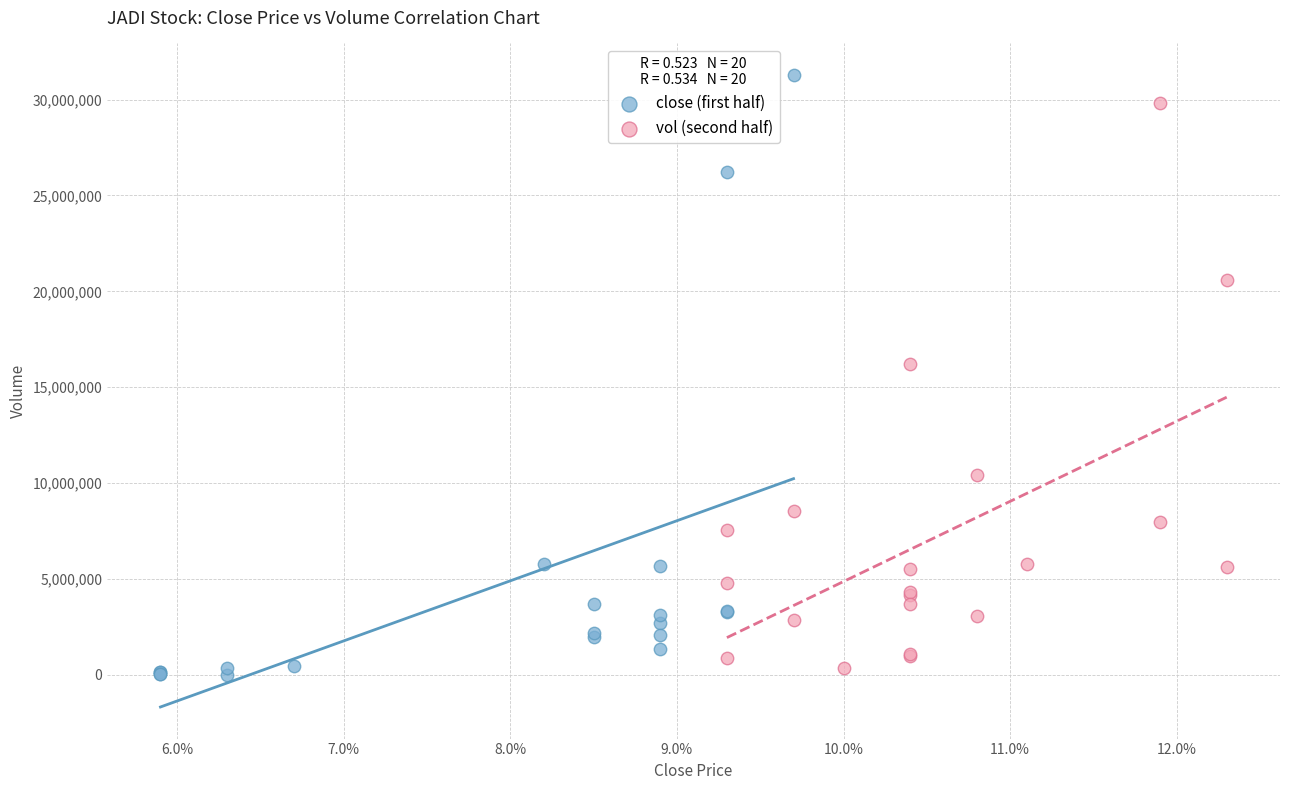

What are all the series names shown in the legend?

close (first half), vol (second half)